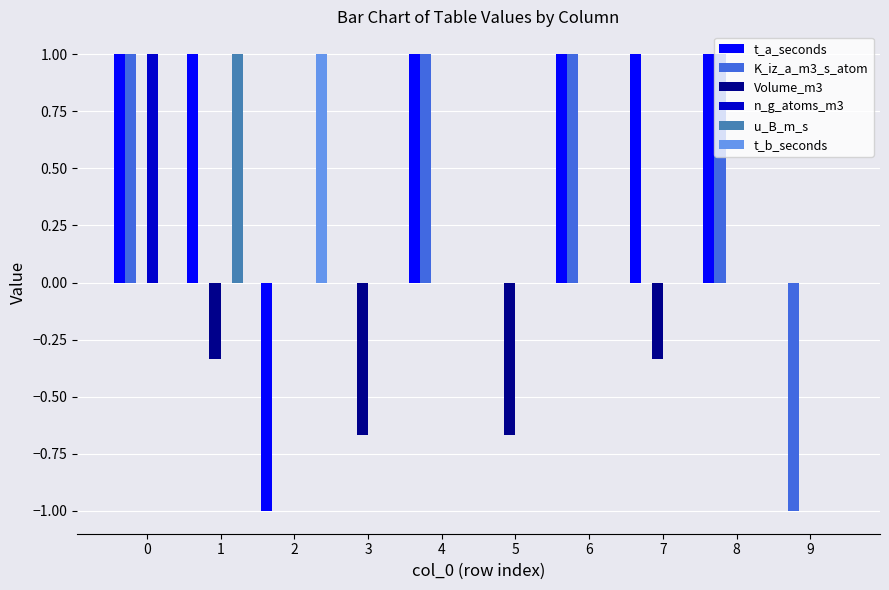

The value of t_b_seconds at 2 is 1.0. True or false?

True